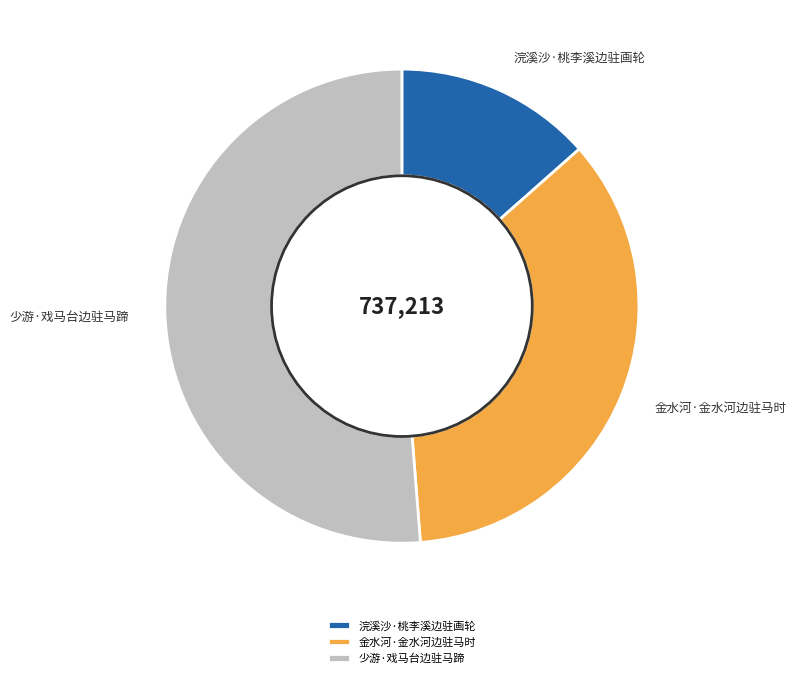

Do 浣溪沙·桃李溪边驻画轮 and 少游·戏马台边驻马蹄 together represent more than half of the pie?

Yes